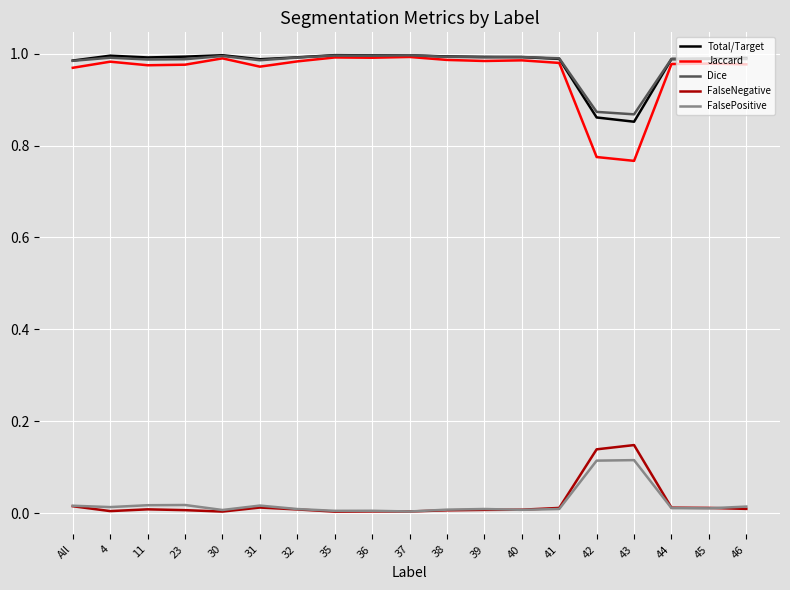

True or false: FalsePositive and Jaccard intersect in this chart.

False